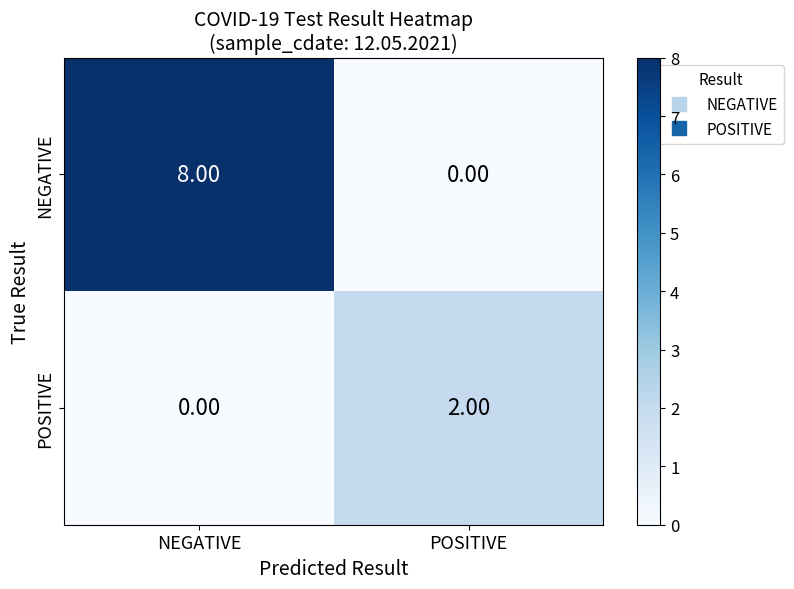

Rank the series by their average value, from lowest to highest.

POSITIVE, NEGATIVE